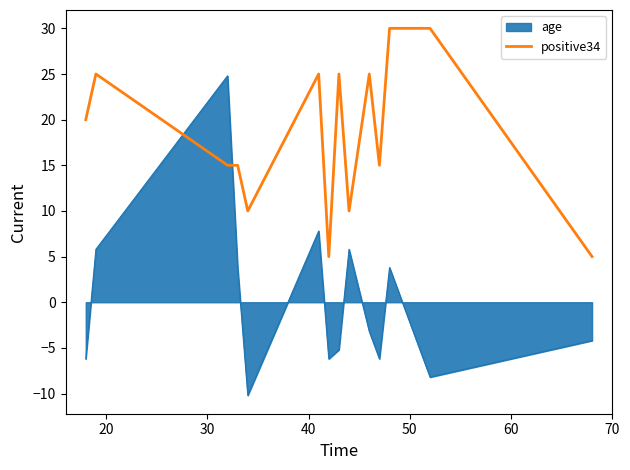

Which series has the largest range (max minus min)?

age